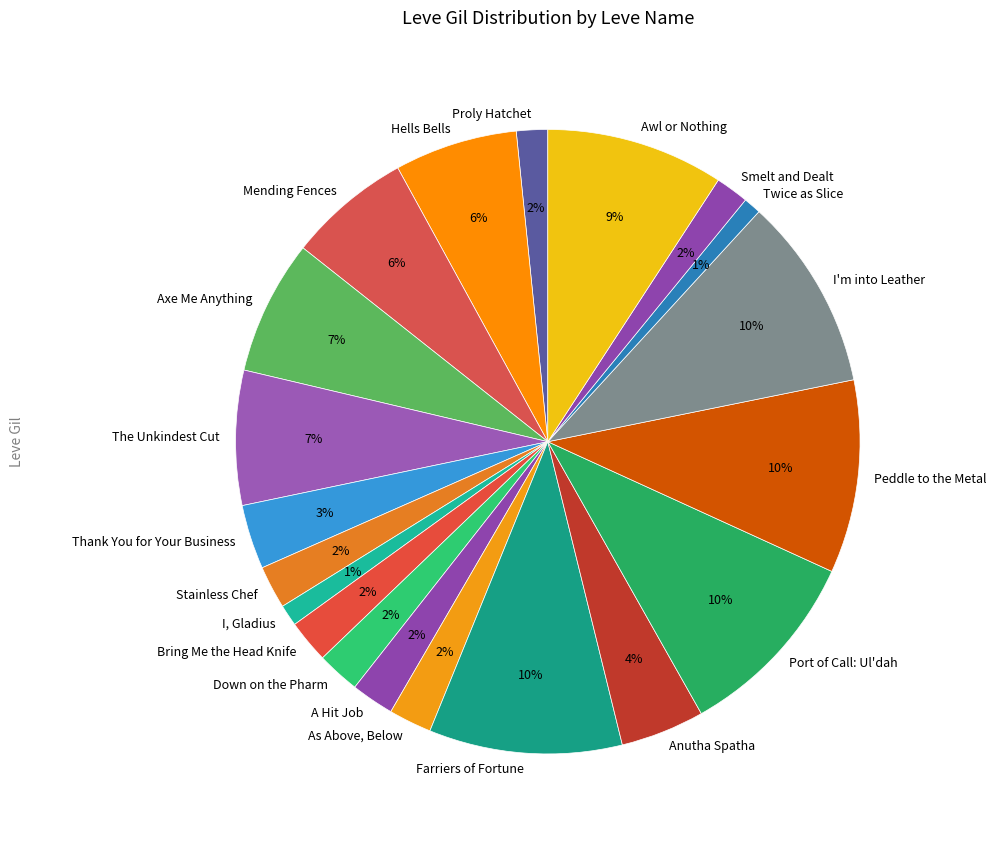

To the nearest percent, what percentage of the pie is Hells Bells?

6%